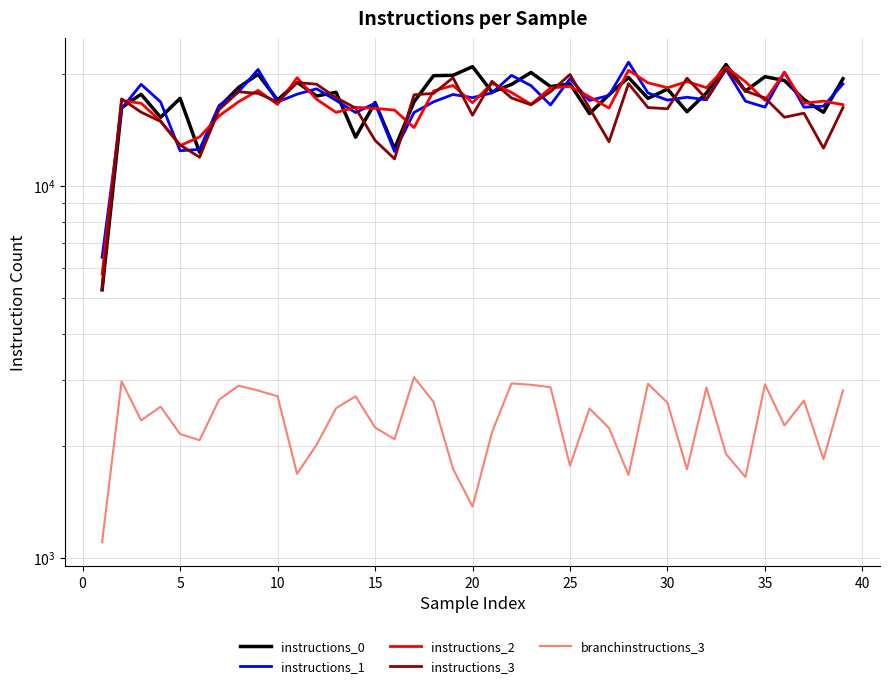

The instructions_3 series shows 17243.0 at 13. True or false?

True